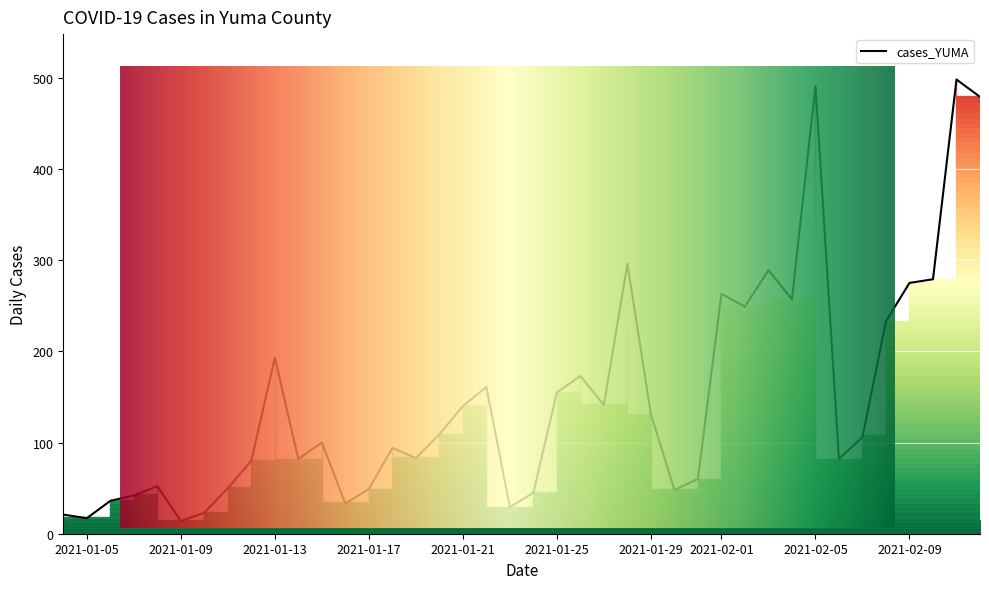

How many data points are above 106?

19